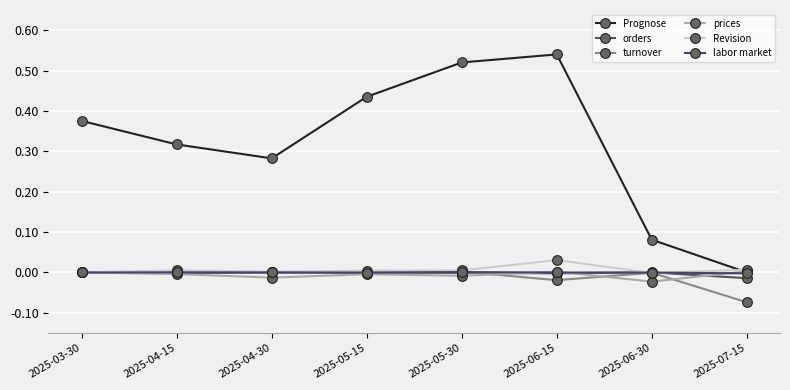

At which category does Revision reach its first local valley?

2025-04-30